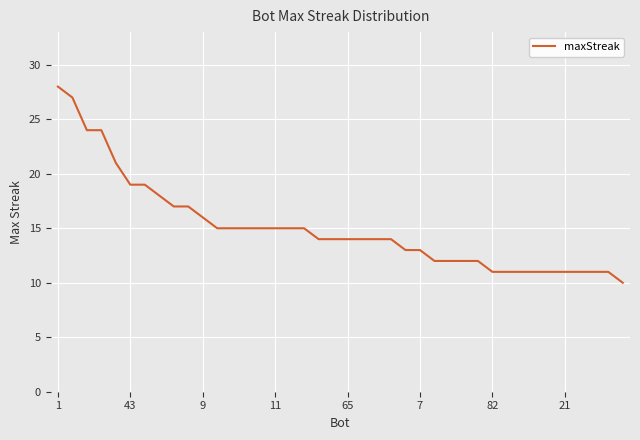

What is the difference between the second highest and second lowest values?

16